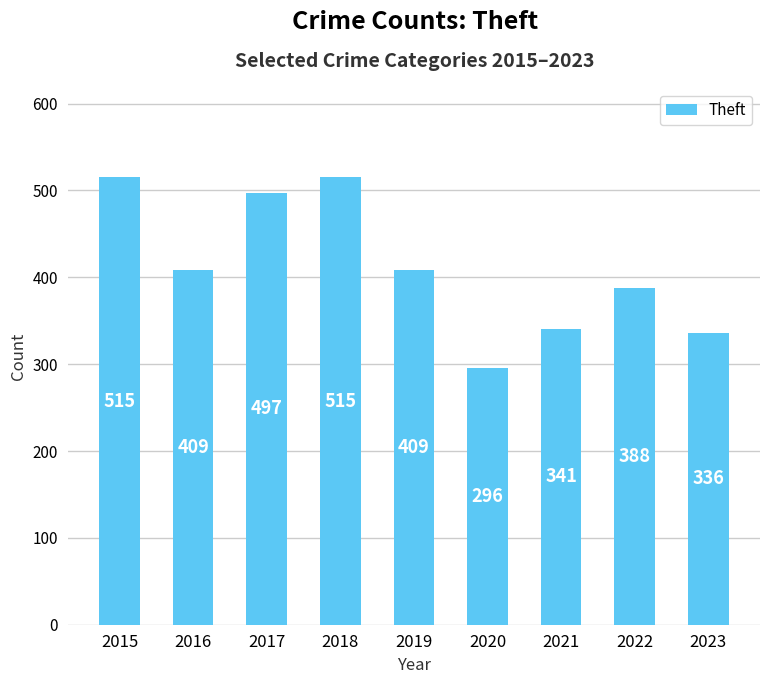

How many bars are there in total?

9